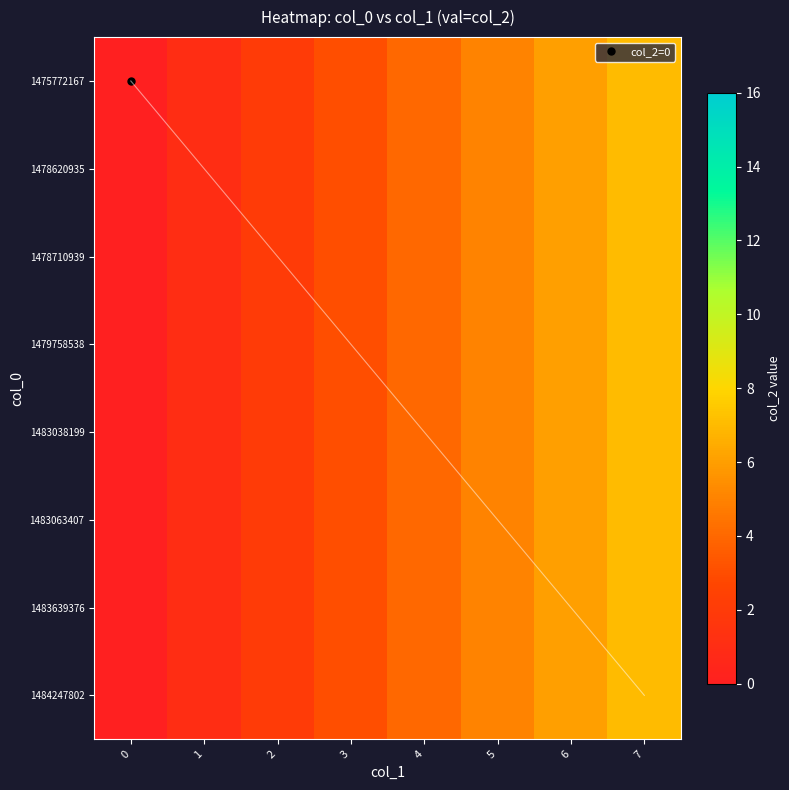

What is the sum of all 1483038199 values?

28